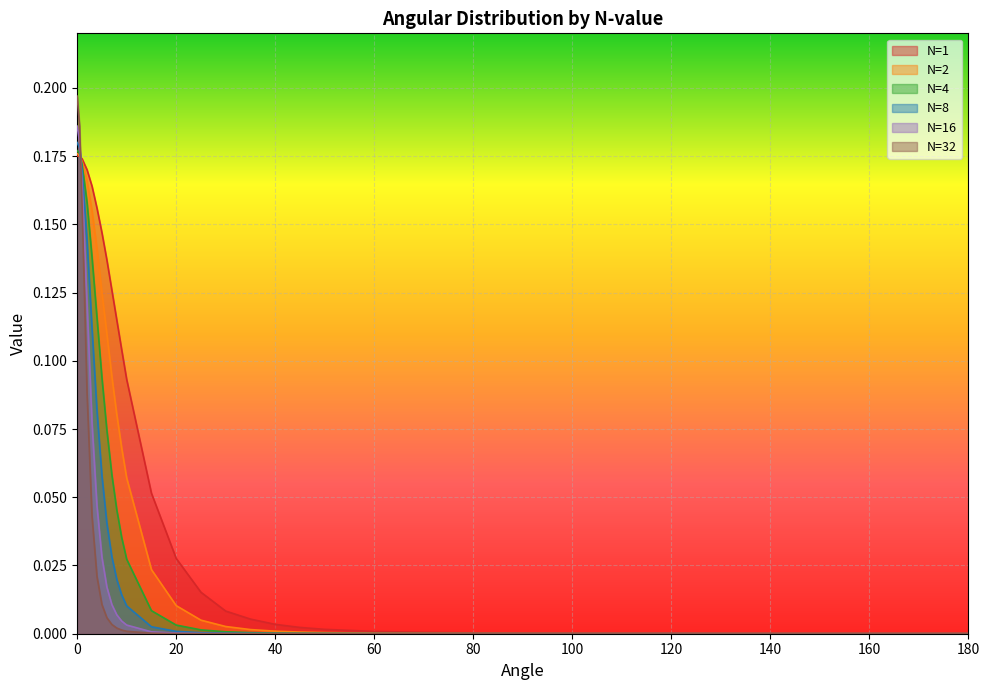

Which category has the lowest value in the 32 series?

180